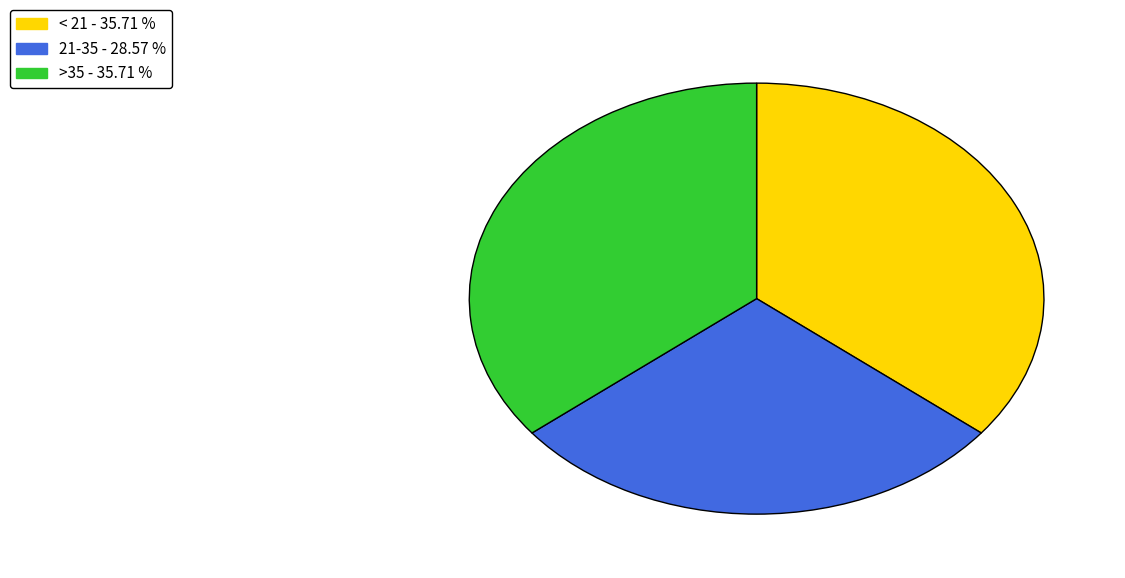

Approximately how many times larger is the value at 21-35 compared to >35?

0.8